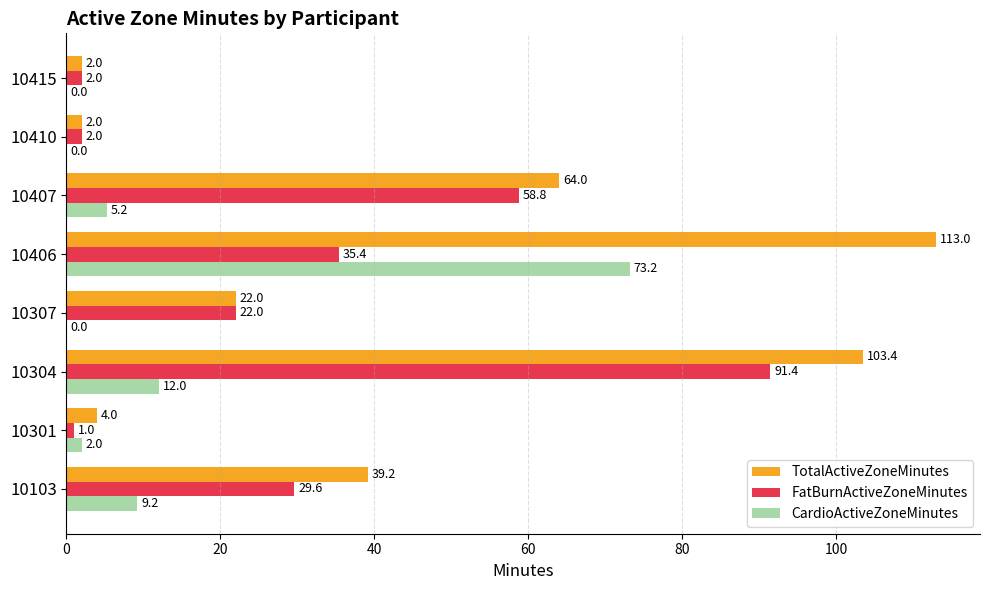

What is the greatest value displayed?

113.0